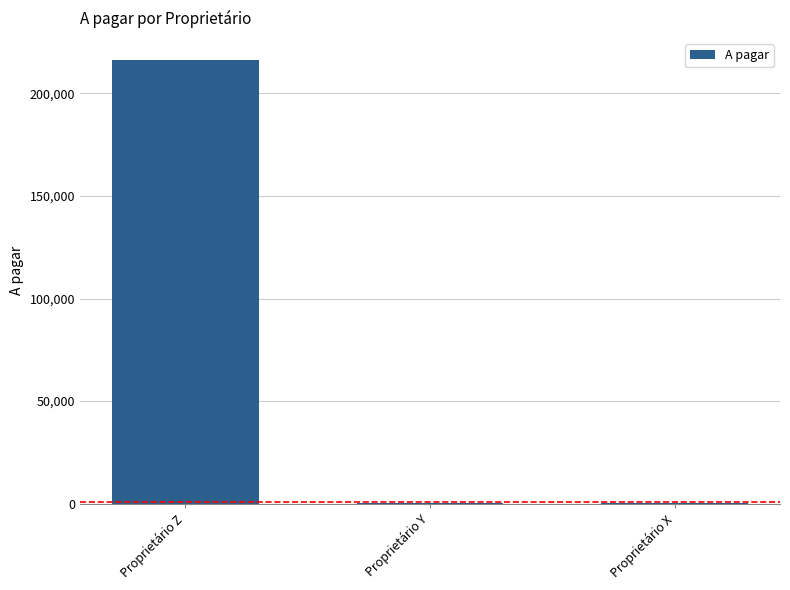

Where is the data nearest to the value 108195?

Proprietário Y